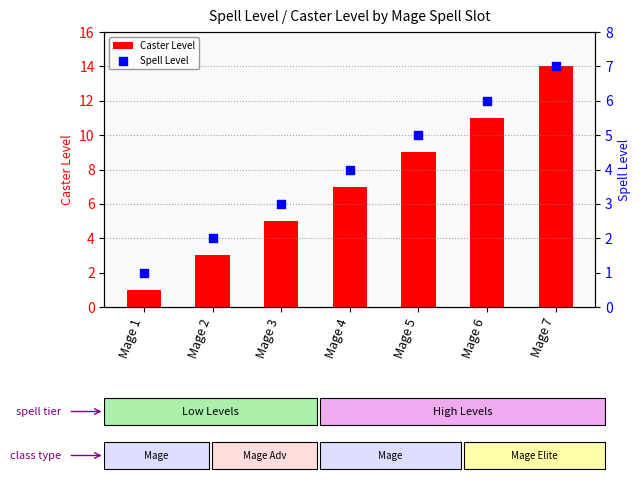

What is the total value across all series at Mage 7?

21